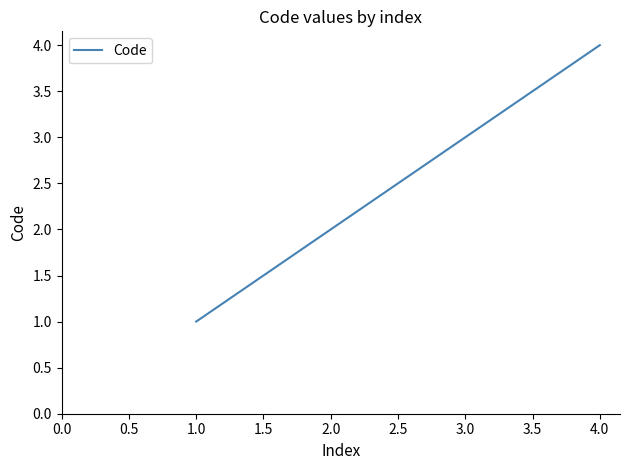

List the labels in order of value, largest first.

4.0, 3.0, 2.0, 1.0